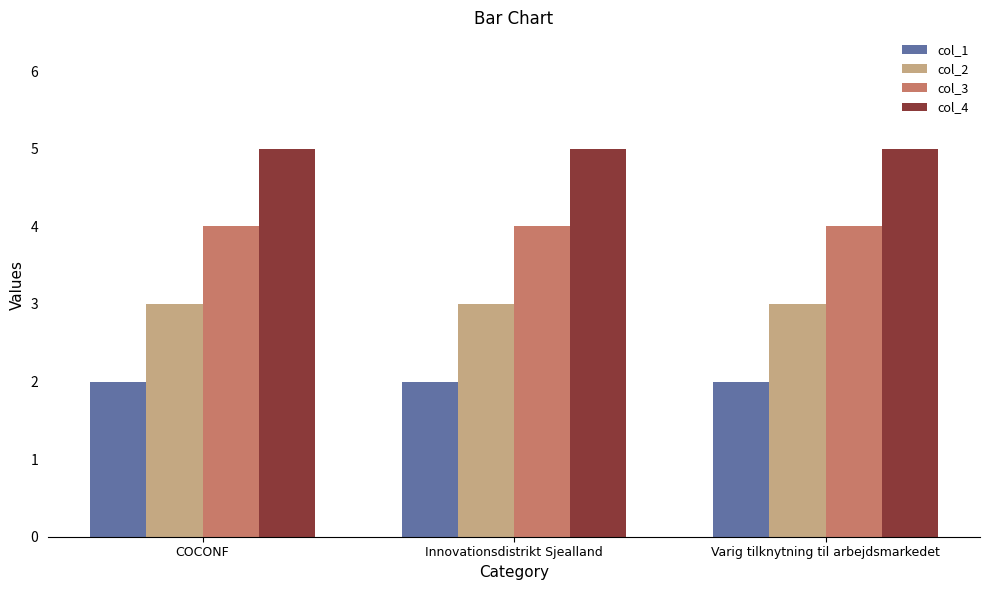

What is the difference between the highest and lowest values at COCONF?

3